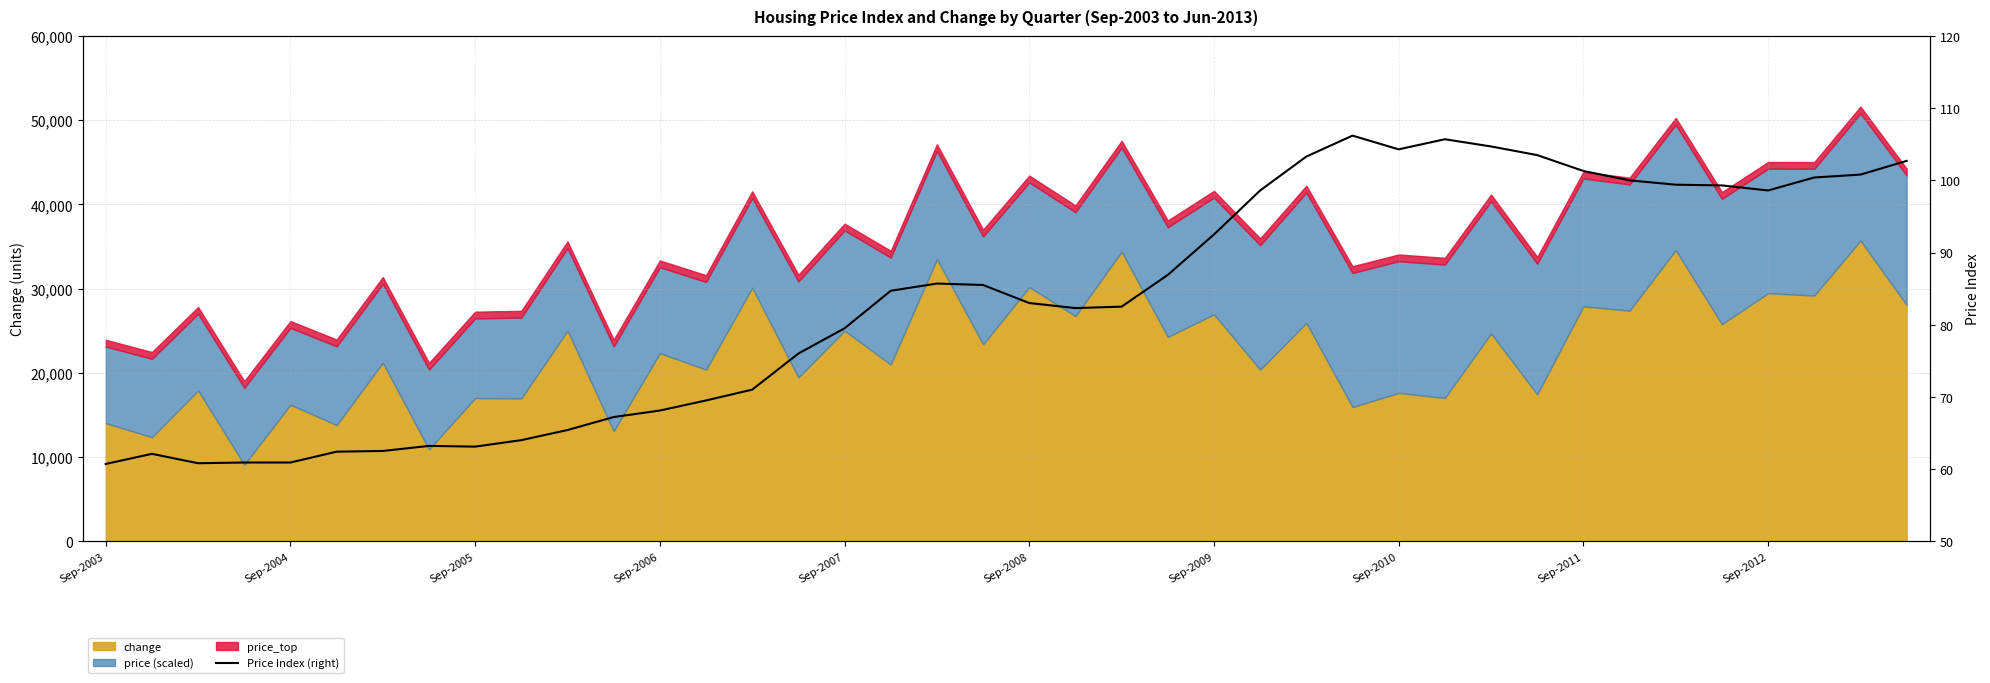

Read the value at 23.

86.9